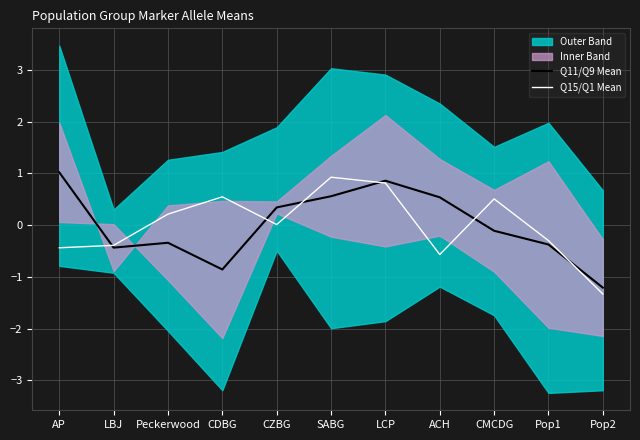

Which series changed the most between CDBG and LCP?

Q11/Q9 Mean